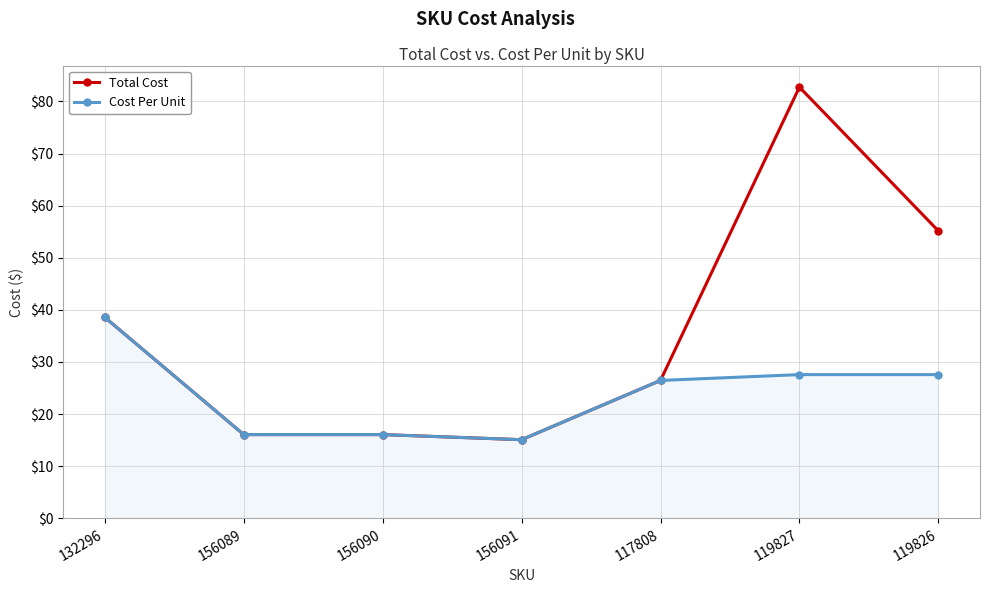

Is this an area chart (filled region under the line)?

No